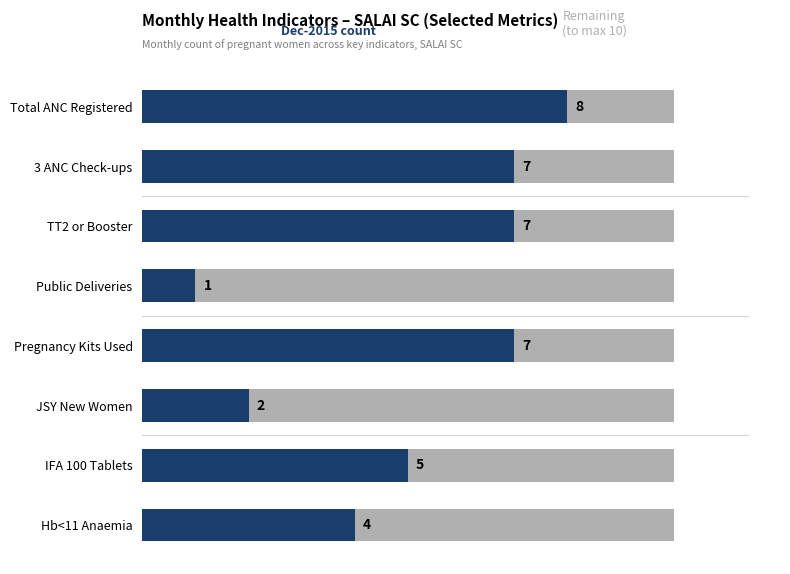

The value of Remaining (to max 10) at 3 ANC Check-ups is 2. True or false?

False